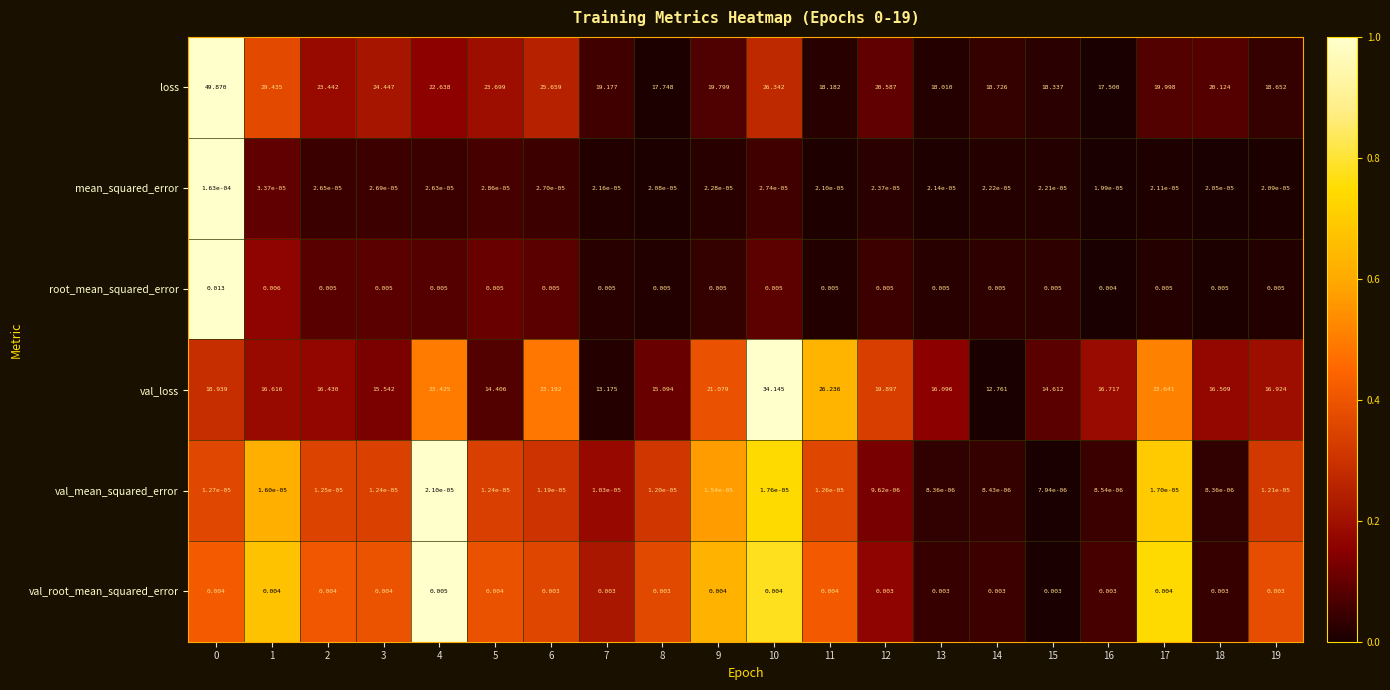

How many distinct data groups are displayed?

6